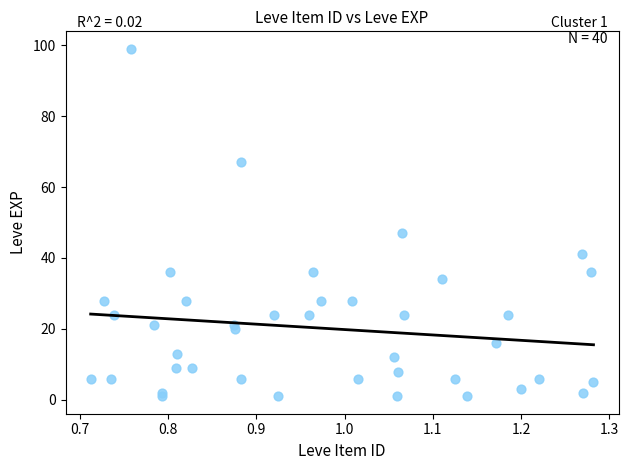

What Y value in the scatter plot is closest to 50?

47